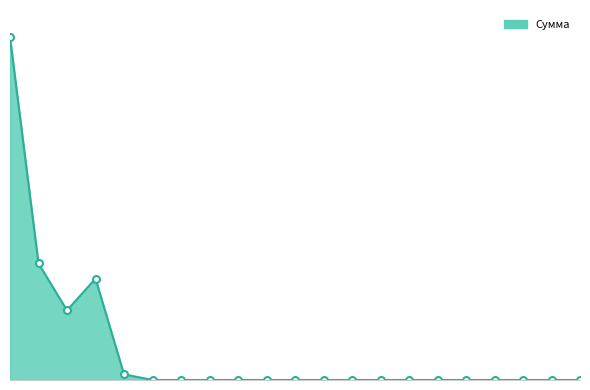

Does the chart have visible grid lines?

No